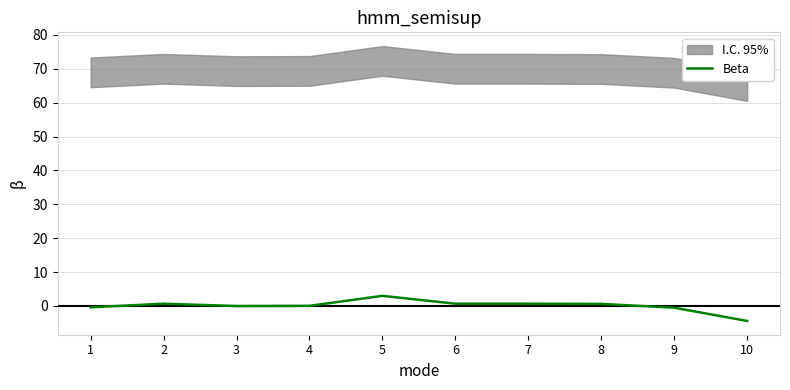

How many data points are less than 0?

4